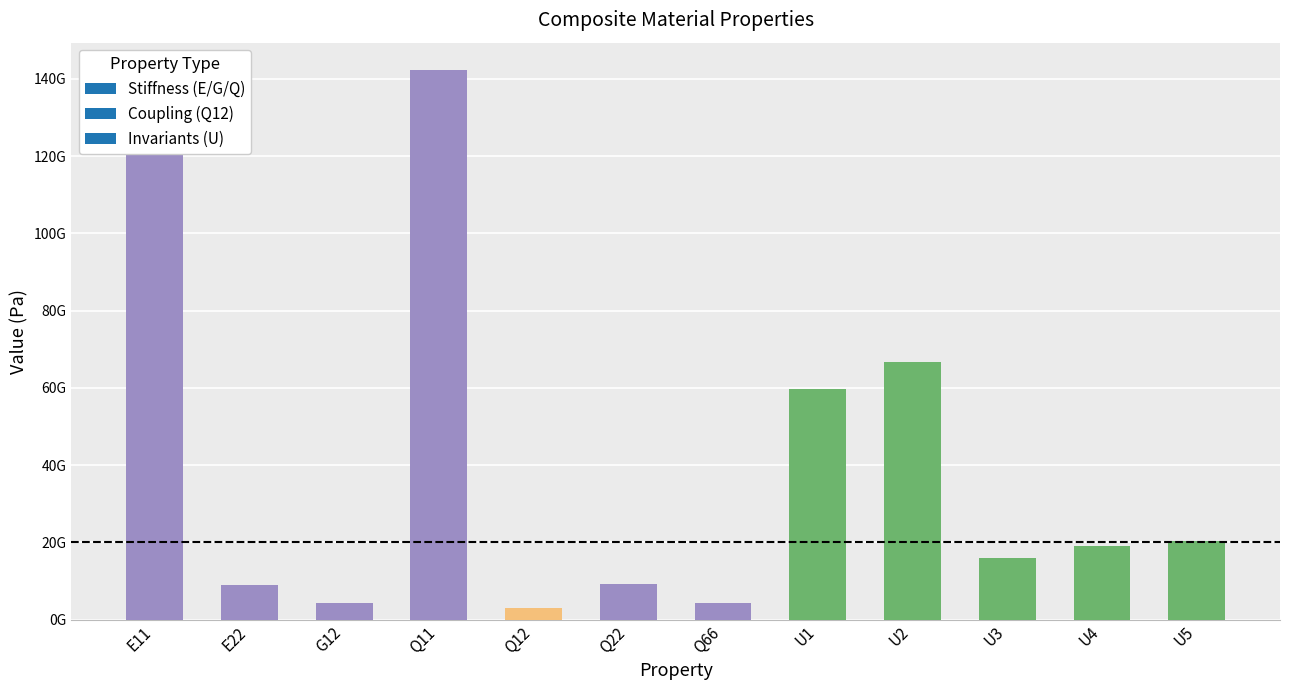

What is the ratio of the value at U1 to the value at Q11?

0.4